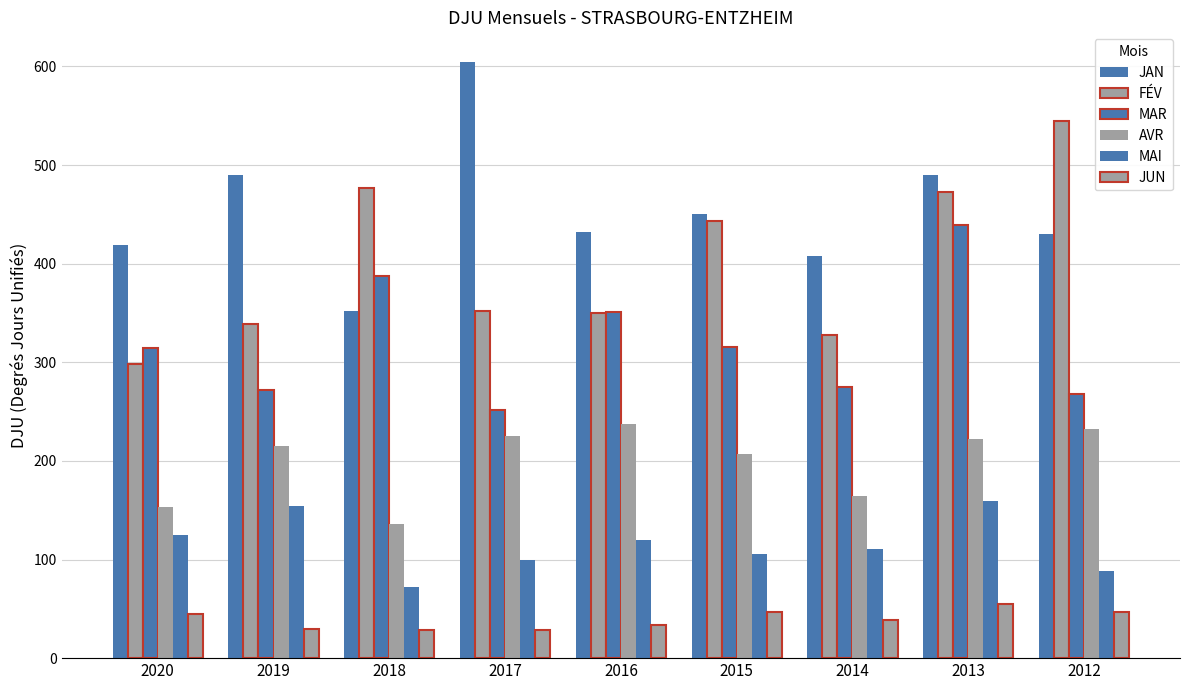

Count the number of categories in the chart.

9